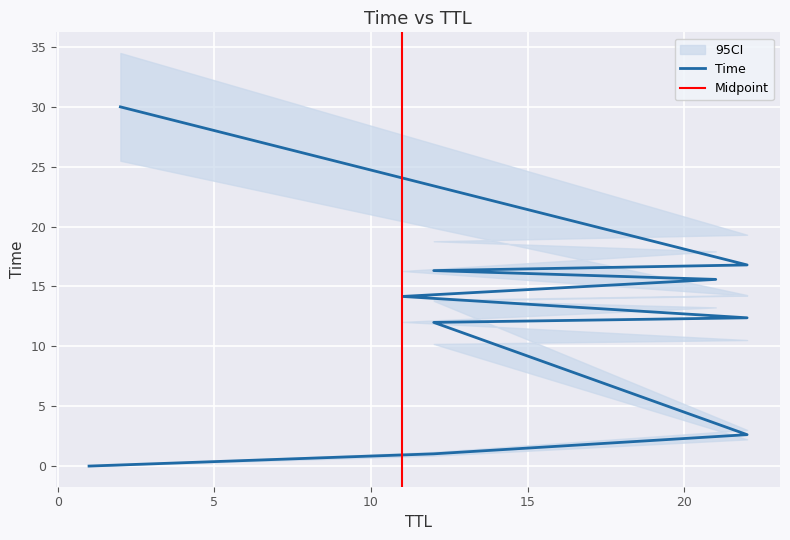

How many data points are above 14?

5